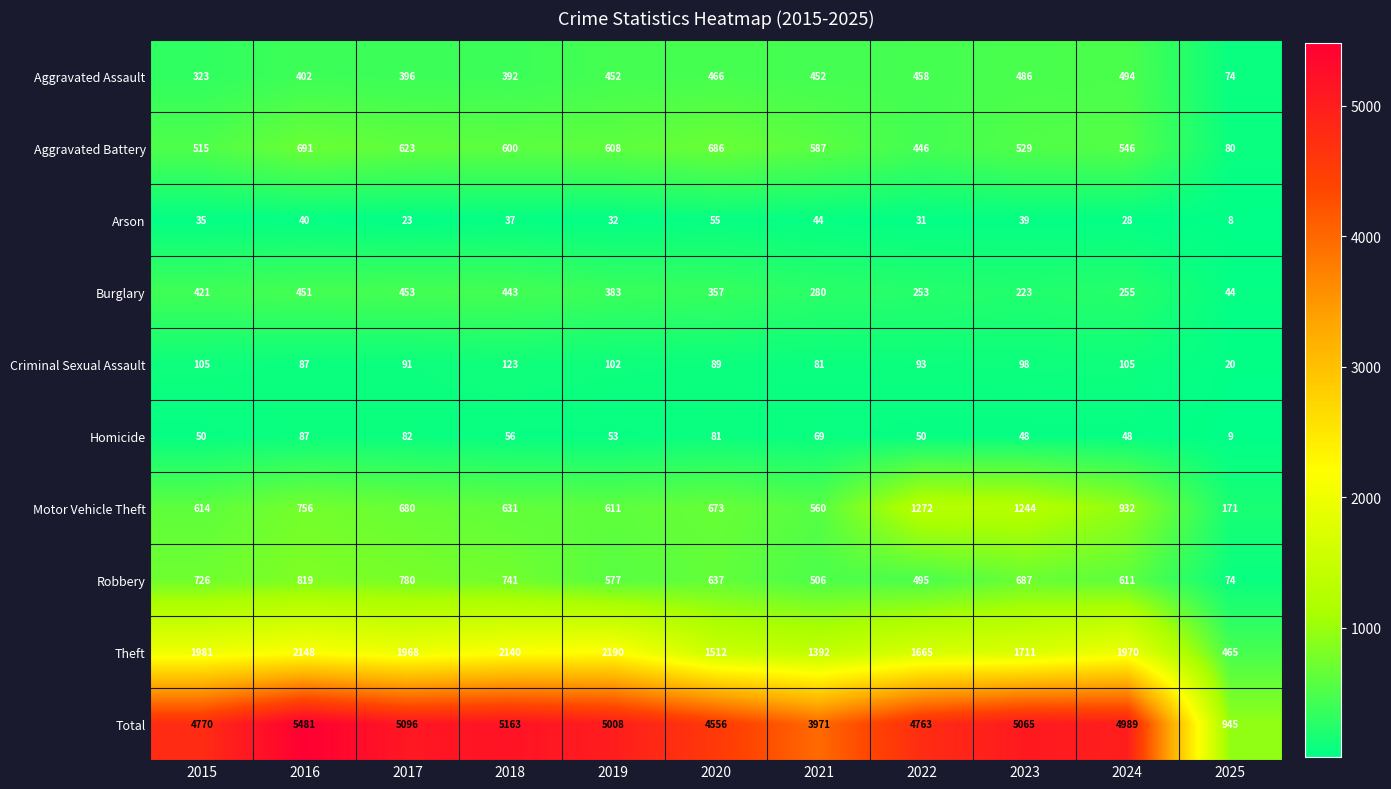

Which series has the largest total across all categories?

Total